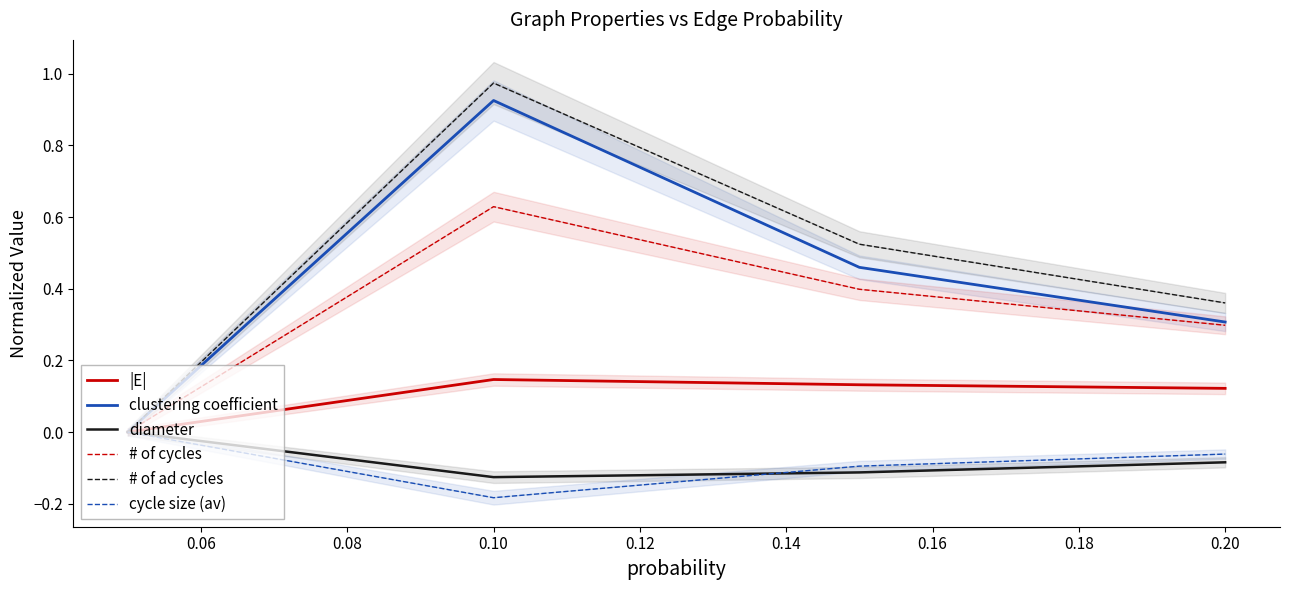

Is it true that clustering coefficient equals 0.1 at 0.20?

False